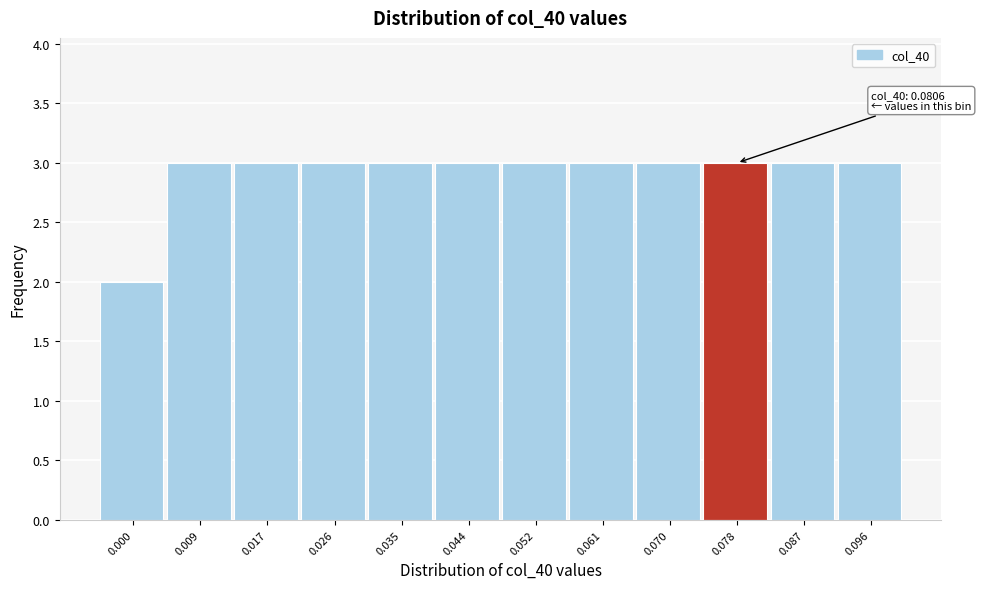

Reading left to right, list all the values displayed in this chart.

2	3	3	3	3	3	3	3	3	3	3	3